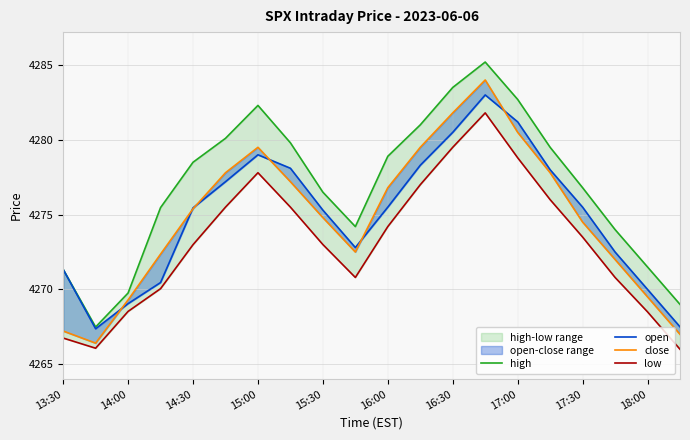

Rank the series by their maximum value, from lowest to highest.

low, open, close, high